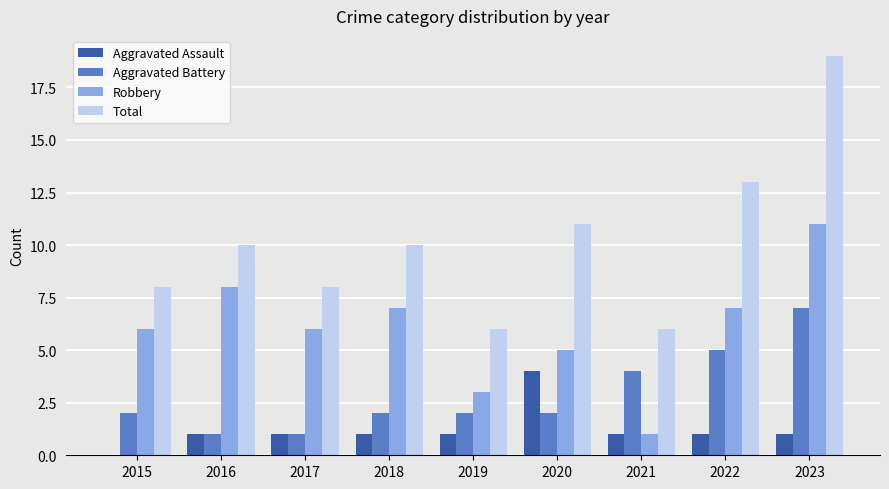

The Aggravated Assault series shows 2 at 2018. True or false?

False